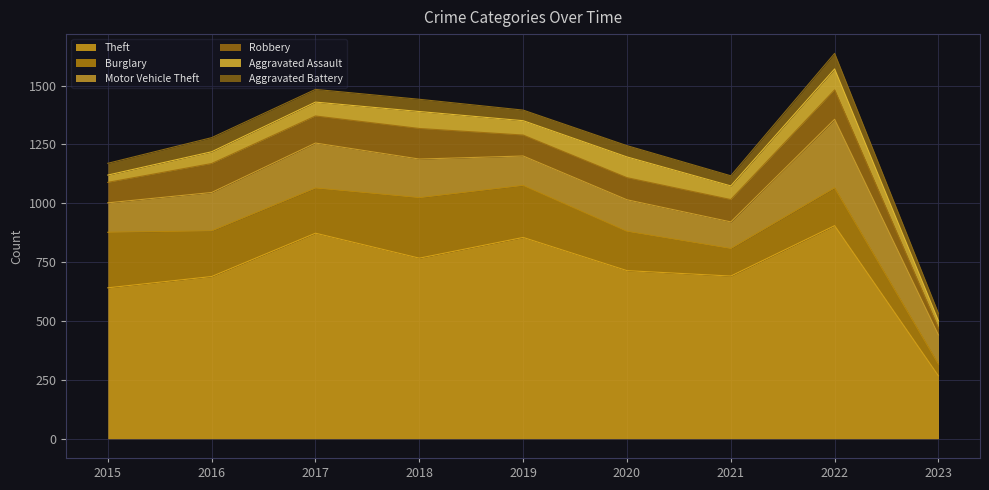

What is the approximate value of Aggravated Battery at 2023, to the nearest 10?

30